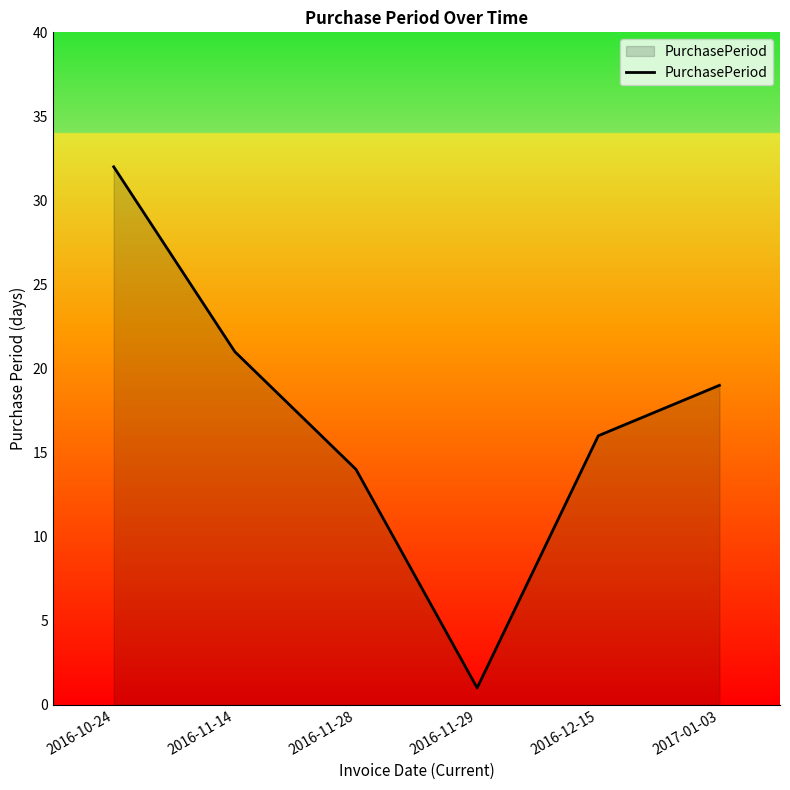

Between 2016-10-24 and 2016-12-15, which is larger?

2016-10-24